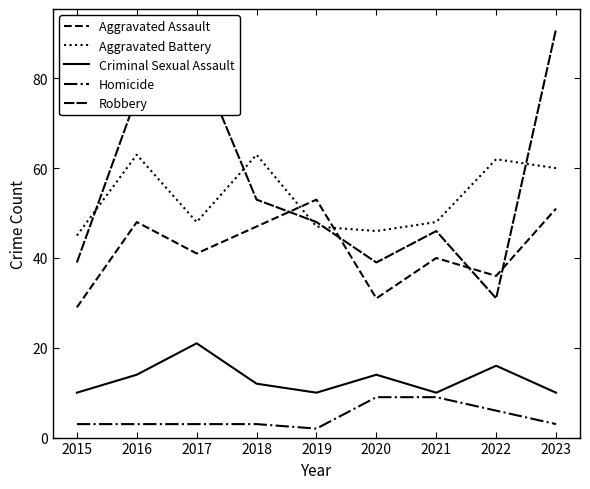

Rank the categories by Aggravated Assault value from lowest to highest.

2015, 2020, 2022, 2021, 2017, 2018, 2016, 2023, 2019